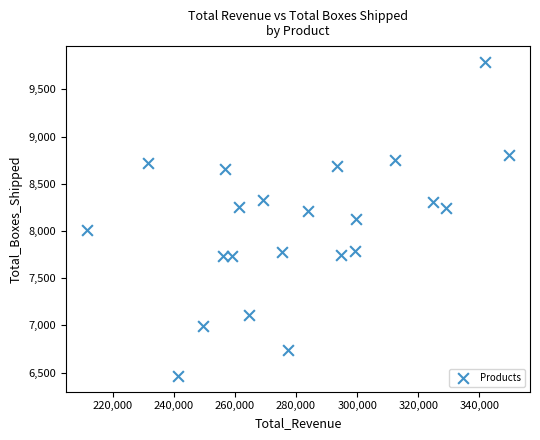

What is the range of X values (max minus min)?

138082